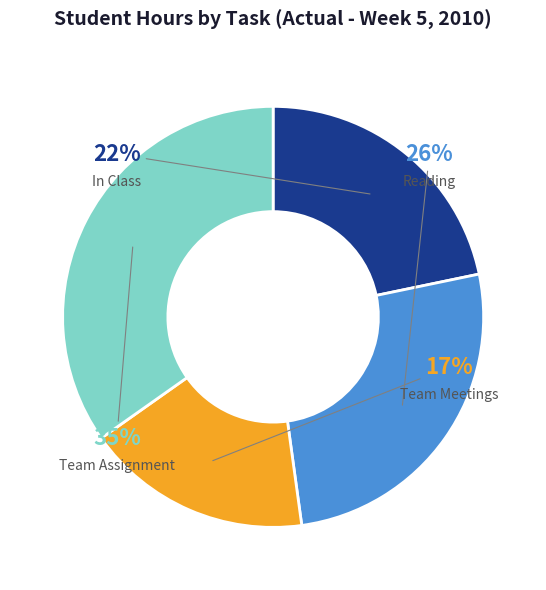

What percentage do Team Assignment and In Class together represent?

56.5%